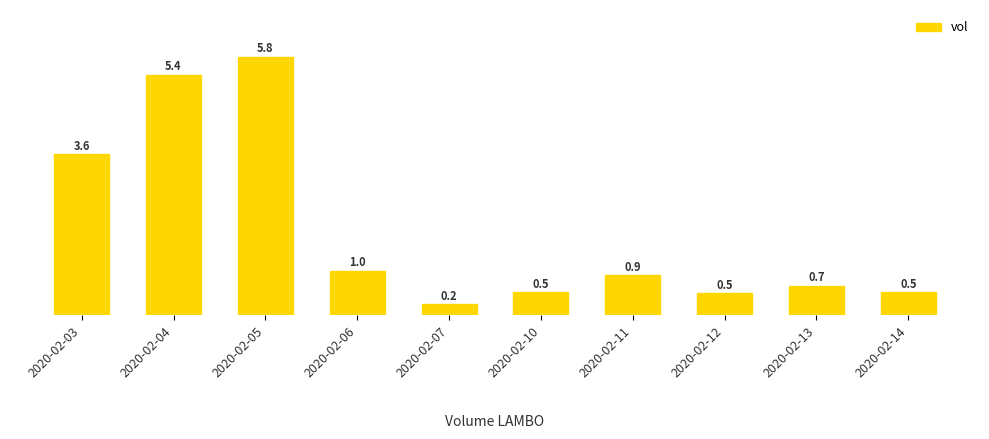

What is the smallest value displayed?

243000